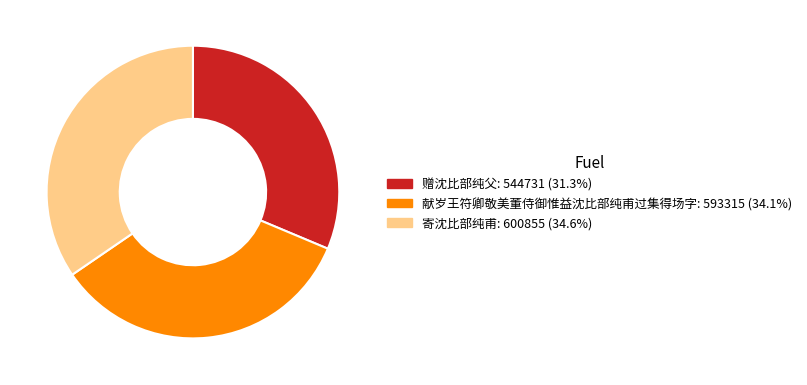

Which has a higher value, 赠沈比部纯父 or 寄沈比部纯甫?

寄沈比部纯甫